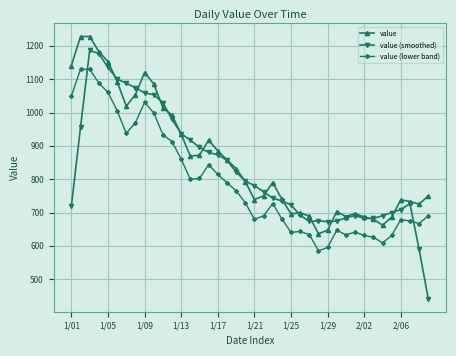

True or false: value (smoothed) has more than 1 interior local peaks.

True